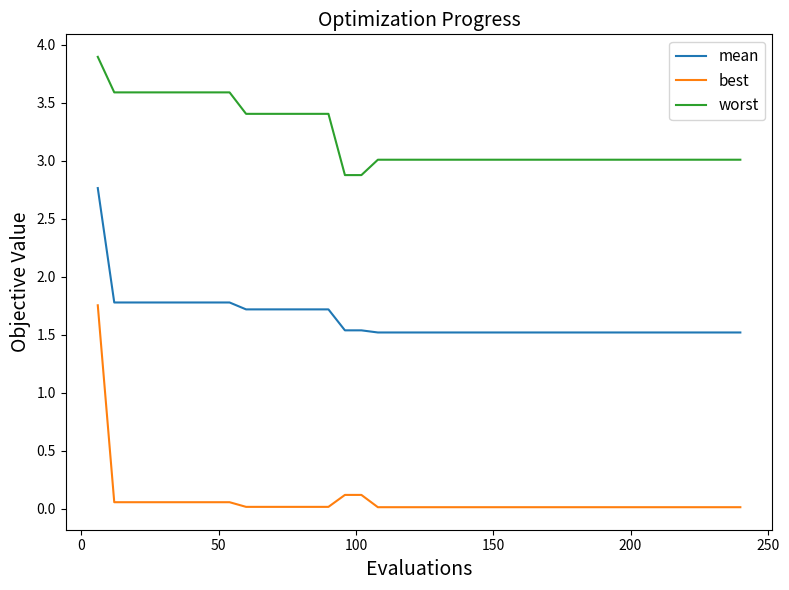

List the series in order of their overall mean, lowest first.

best, mean, worst